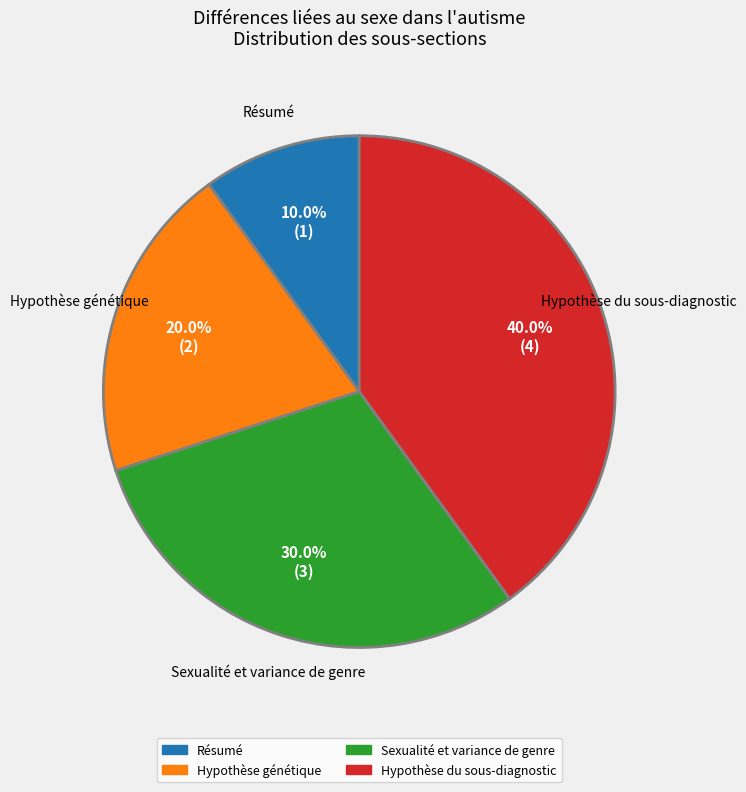

To the nearest percent, what percentage of the pie is Résumé?

10%